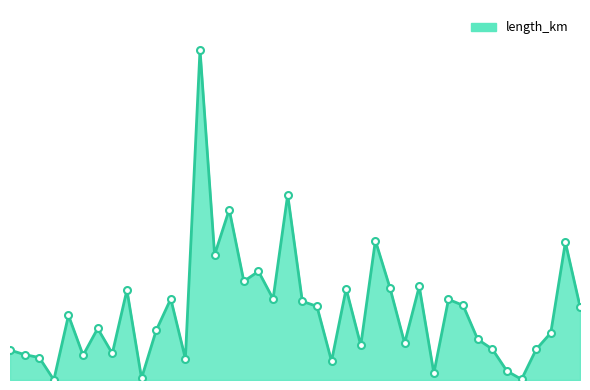

Does the chart have visible grid lines?

No